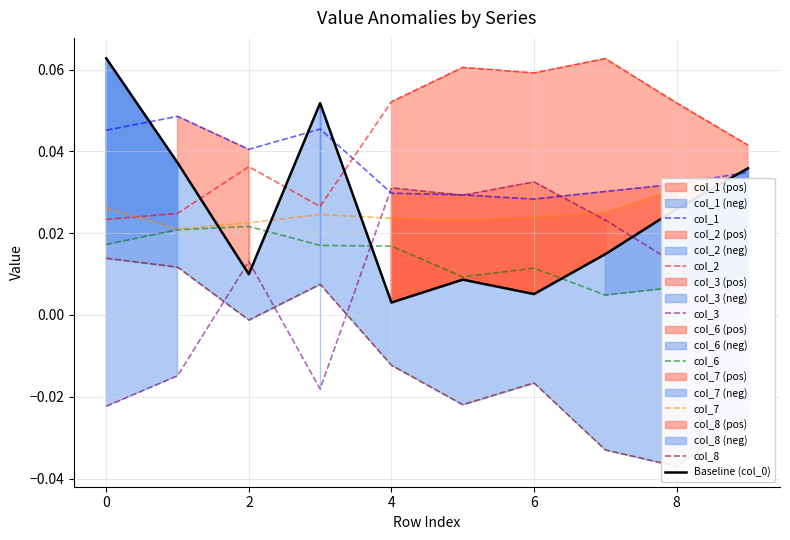

Does the chart display data point markers on the line(s)?

No